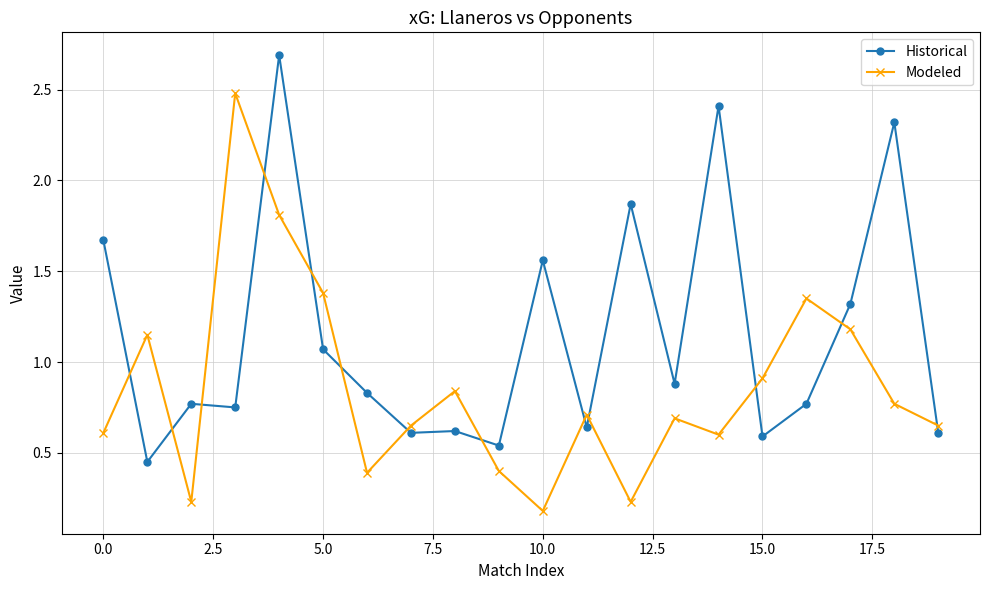

True or false: Historical and Modeled cross at least once.

True